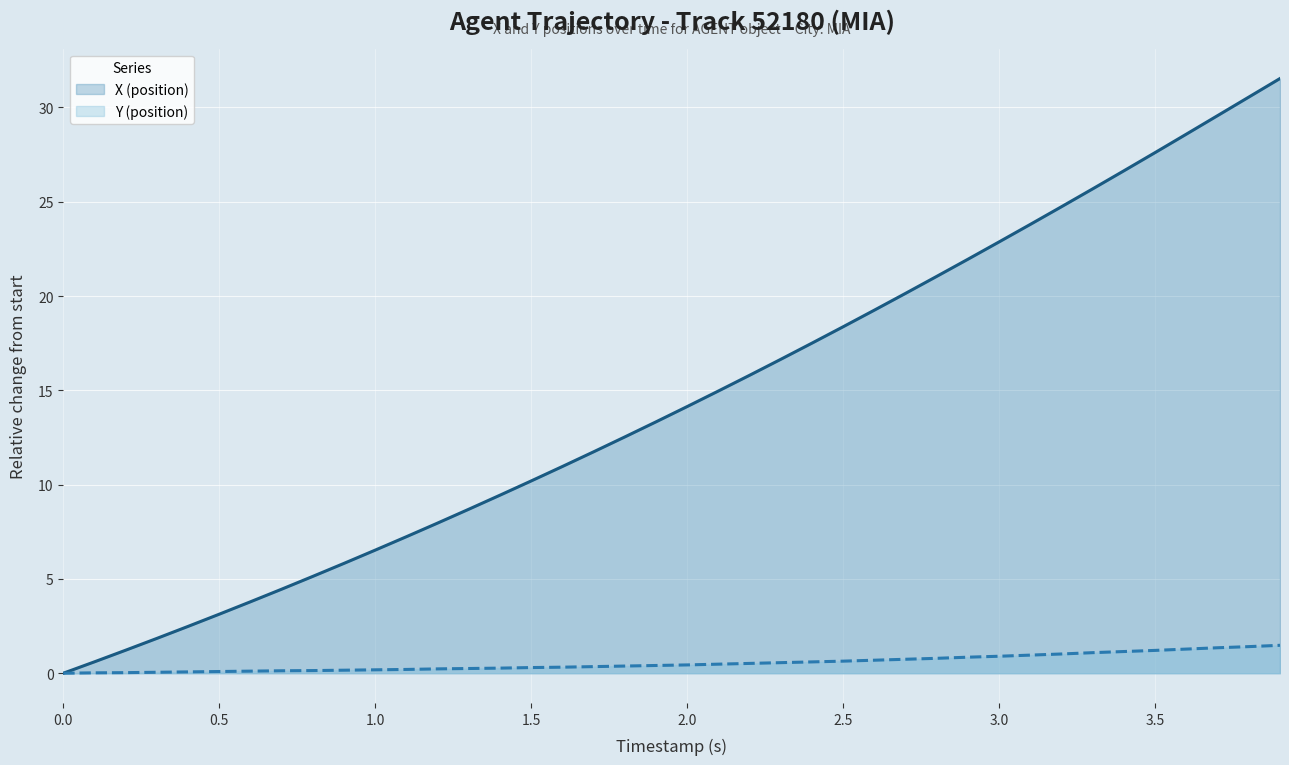

Rank the series by their maximum value, from highest to lowest.

X (position), Y (position)